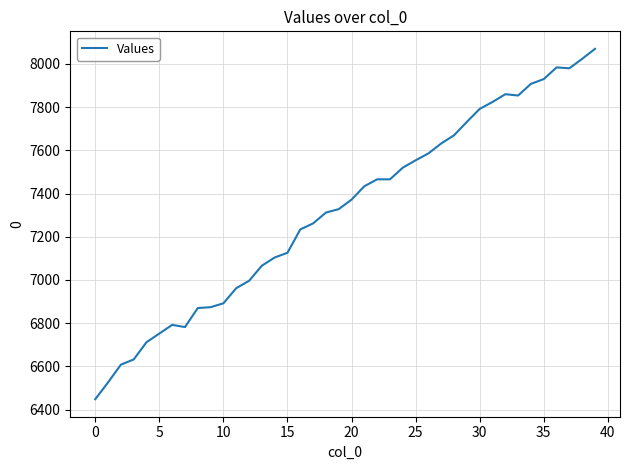

How many values are below 7372?

20